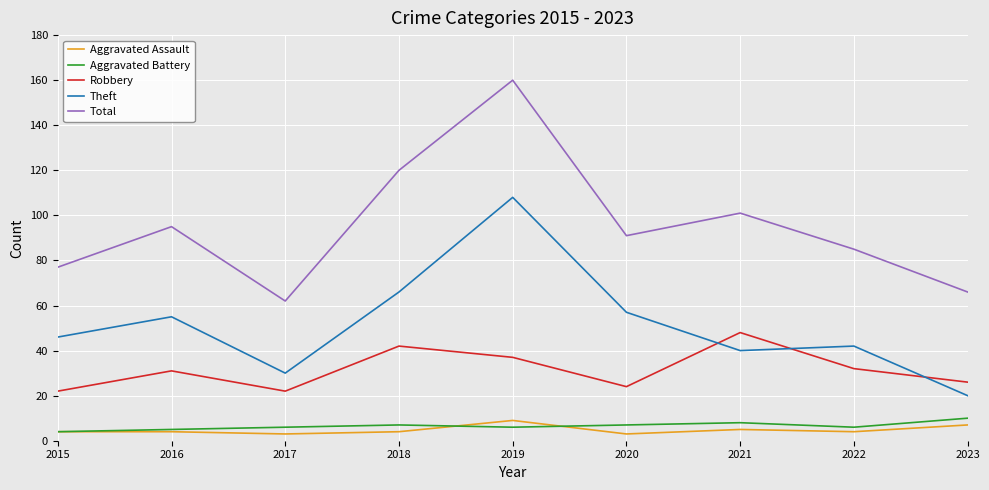

True or false: Robbery and Aggravated Assault cross at least once.

False